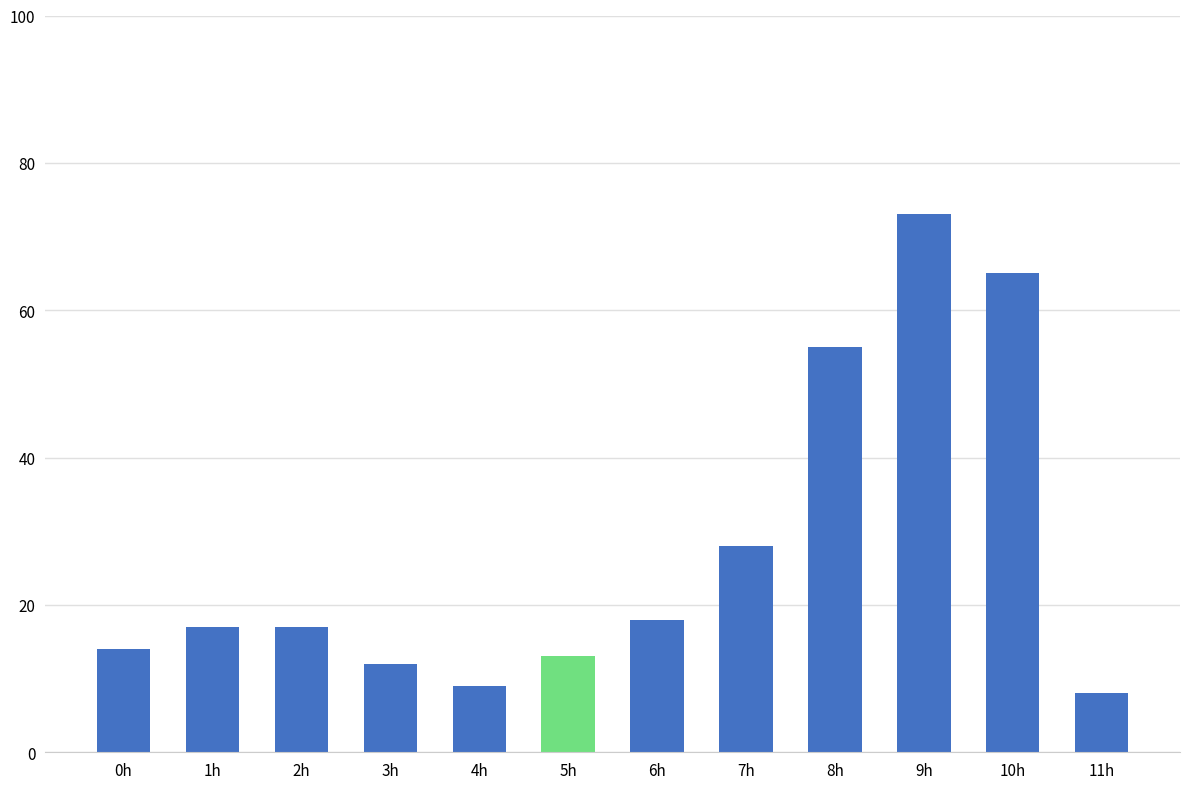

What position from the left is 1h?

2